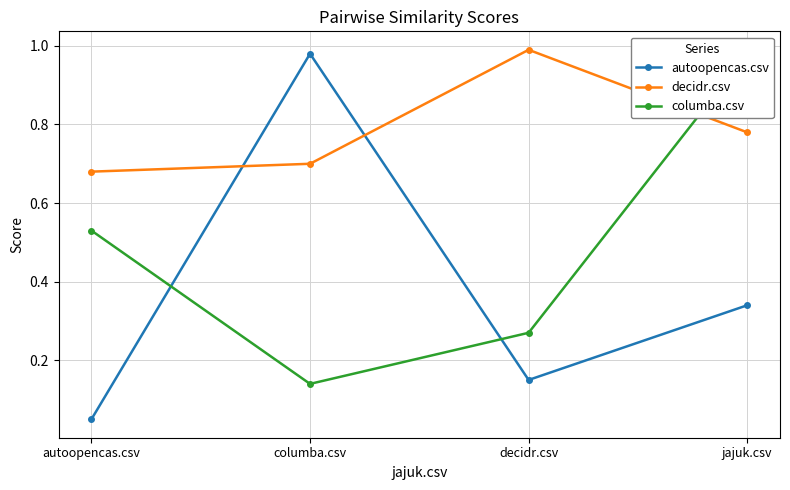

What is the label of the 3rd point from the left?

decidr.csv